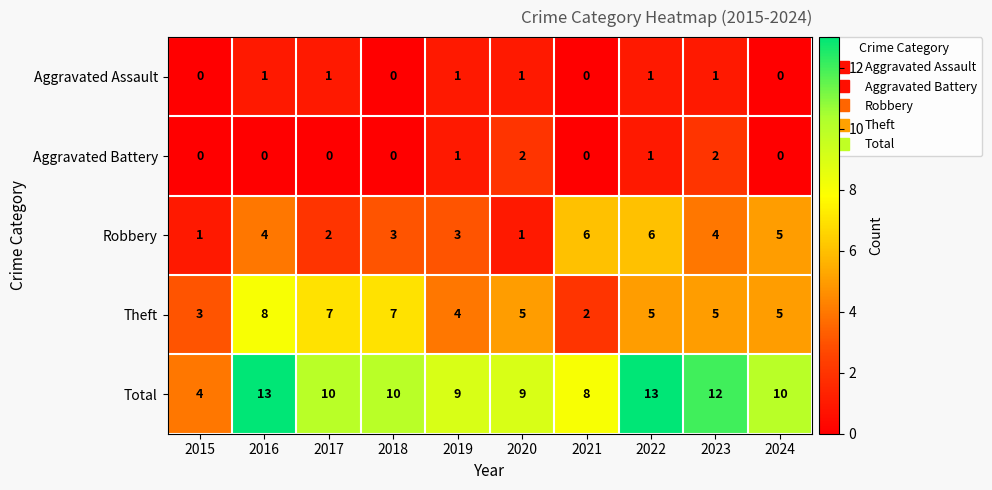

How many distinct data groups are displayed?

5